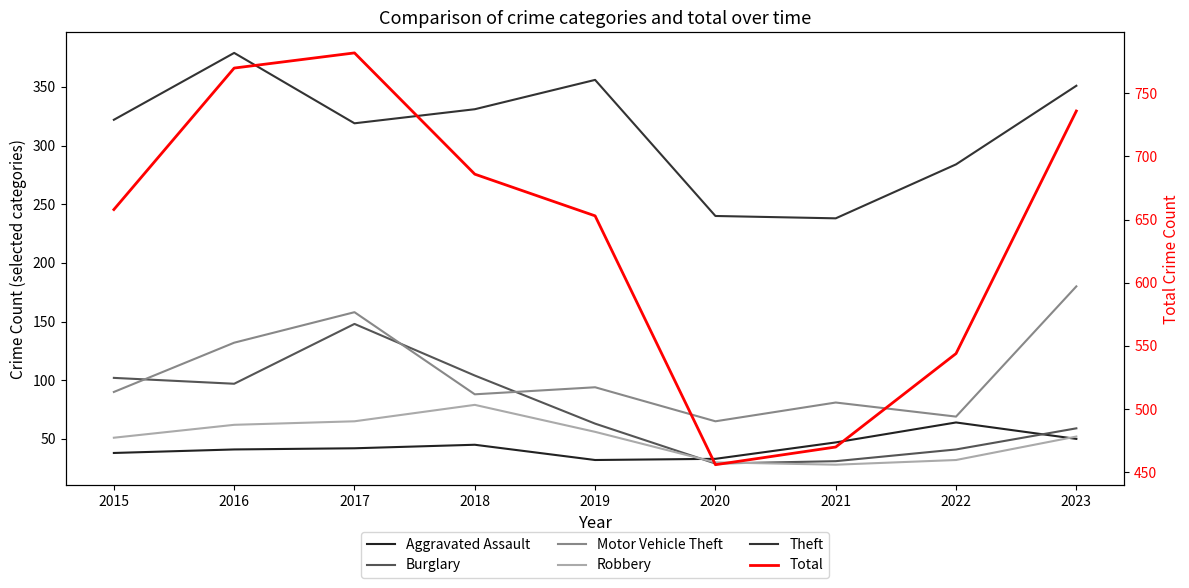

What value does the Aggravated Assault series have at 2017?

42